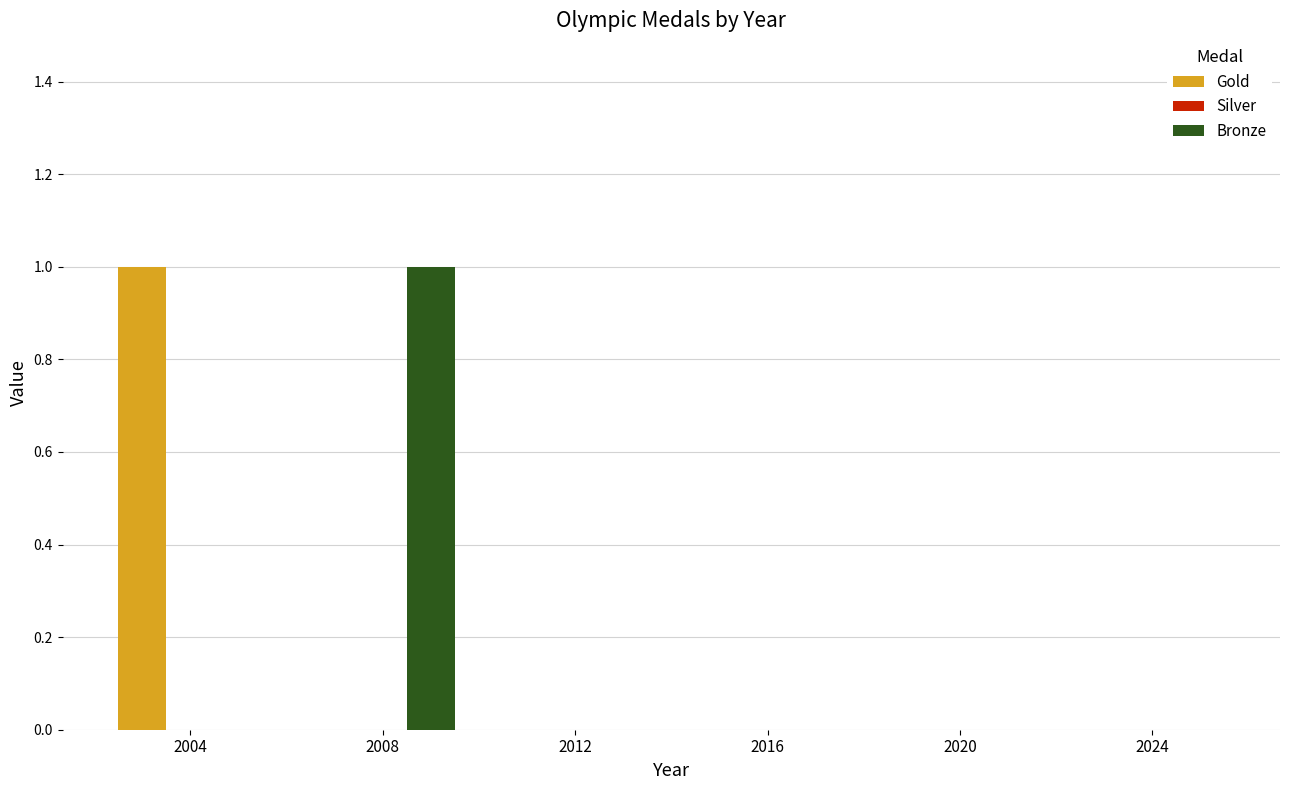

Reading left to right, what are all the values shown in this chart?

Gold: 2004=1	2008=0	2012=0	2016=0	2020=0	2024=0
Bronze: 2004=0	2008=1	2012=0	2016=0	2020=0	2024=0